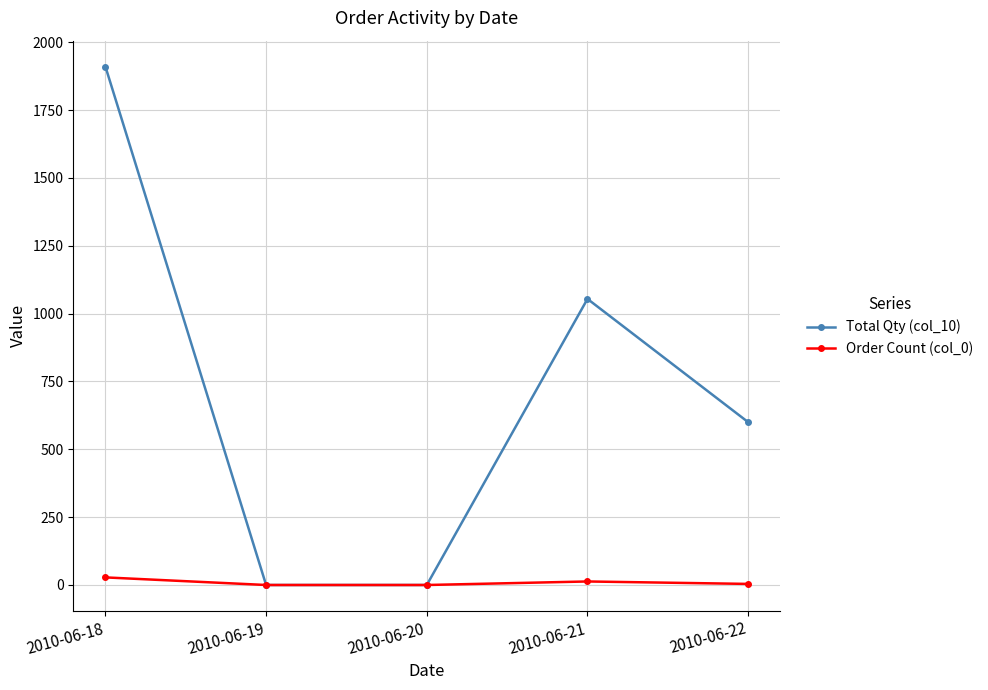

The Order Count (col_0) series shows 4 at 2010-06-22. True or false?

True